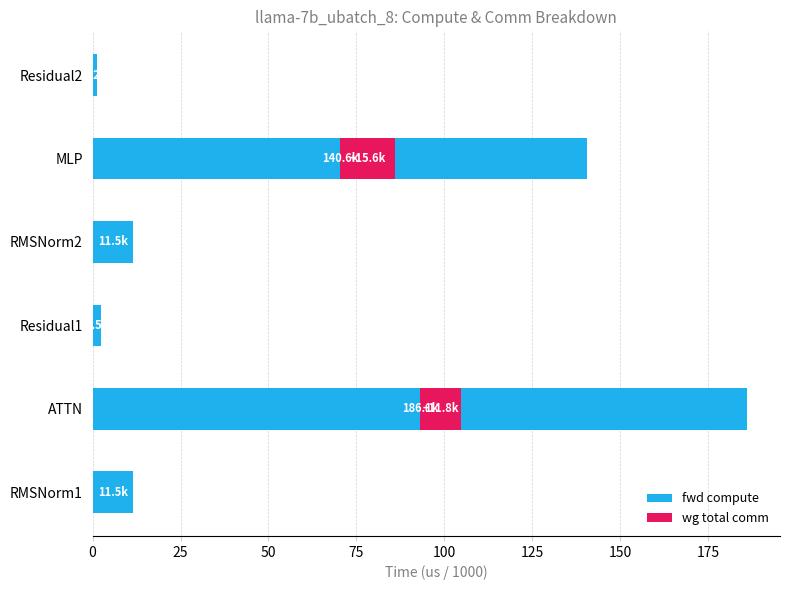

Count the number of data series in this chart.

2